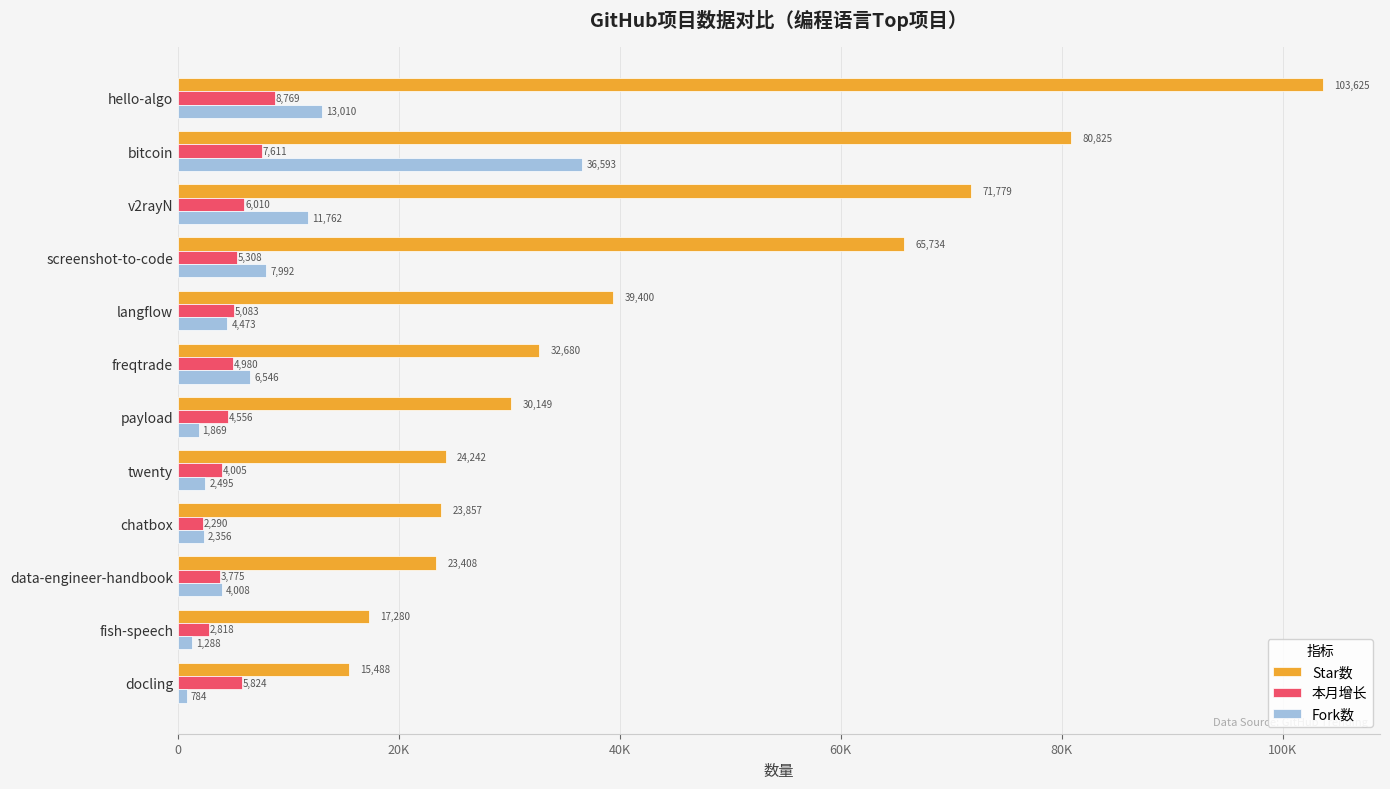

What are all the series names shown in the legend?

Star数, 本月增长, Fork数